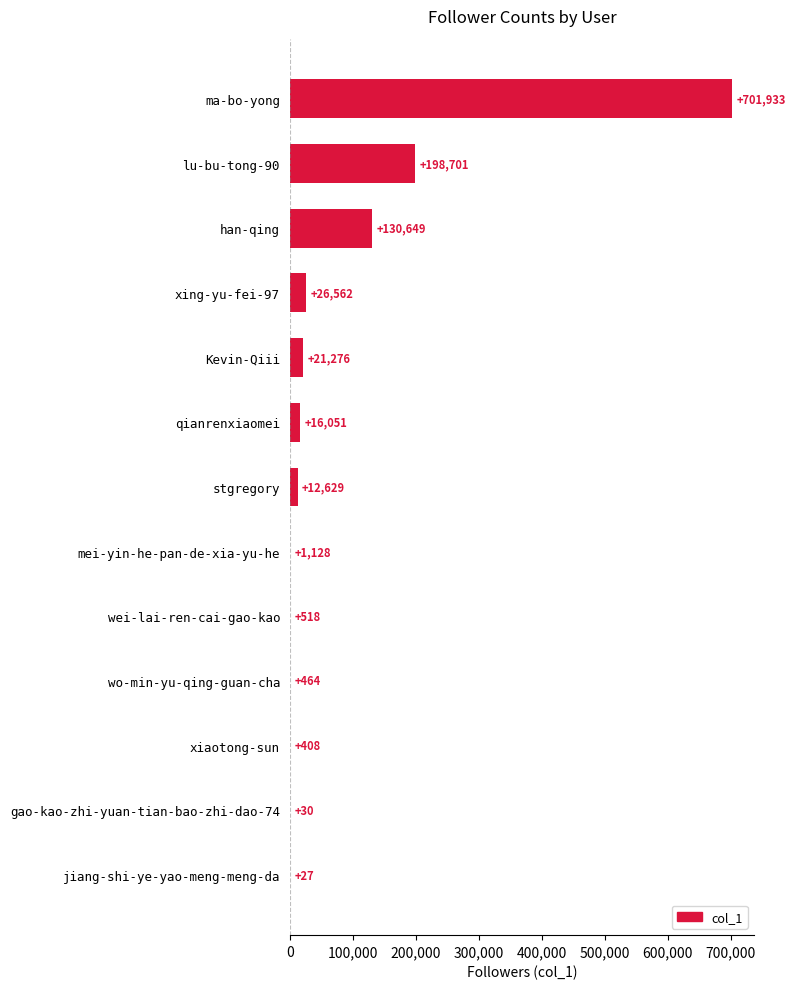

Which has a higher value, stgregory or qianrenxiaomei?

qianrenxiaomei